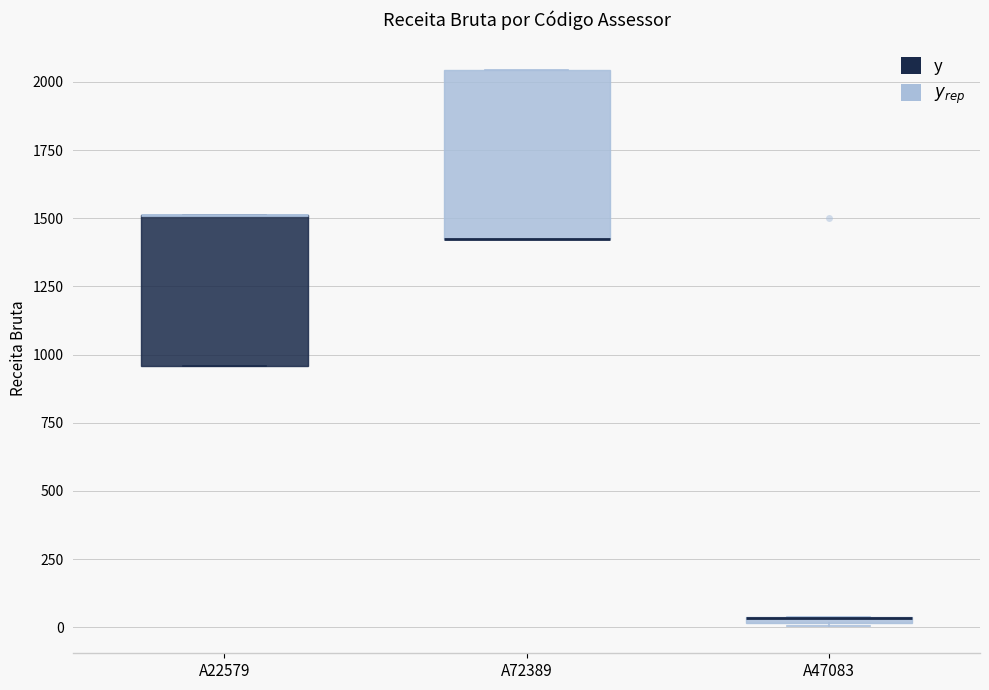

Comparing the boxes themselves (not the whiskers), which one is the tallest?

A72389